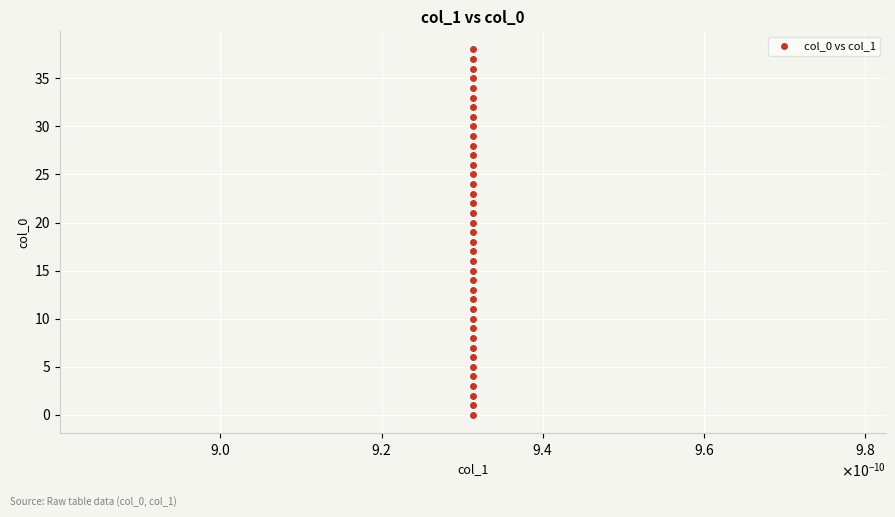

What is the range of Y values (max minus min)?

38